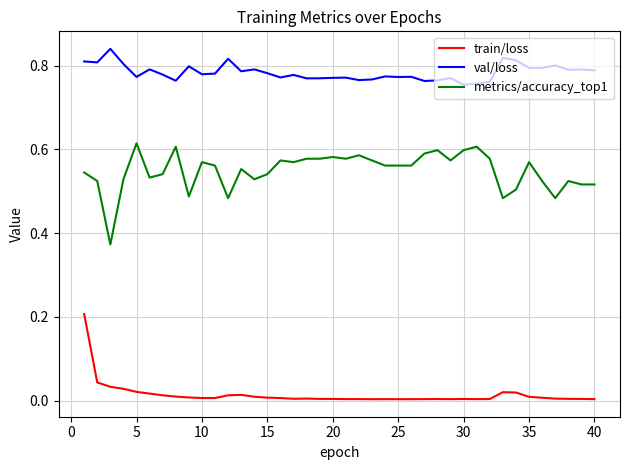

True or false: metrics/accuracy_top1 and val/loss intersect in this chart.

False